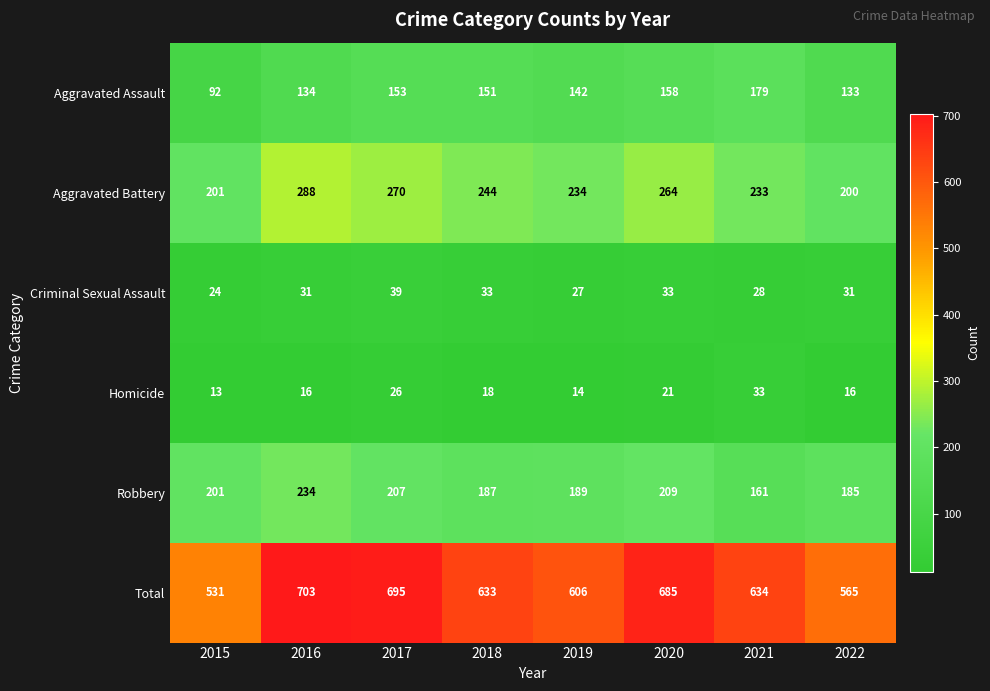

What is the total value across all series at 2019?

1212